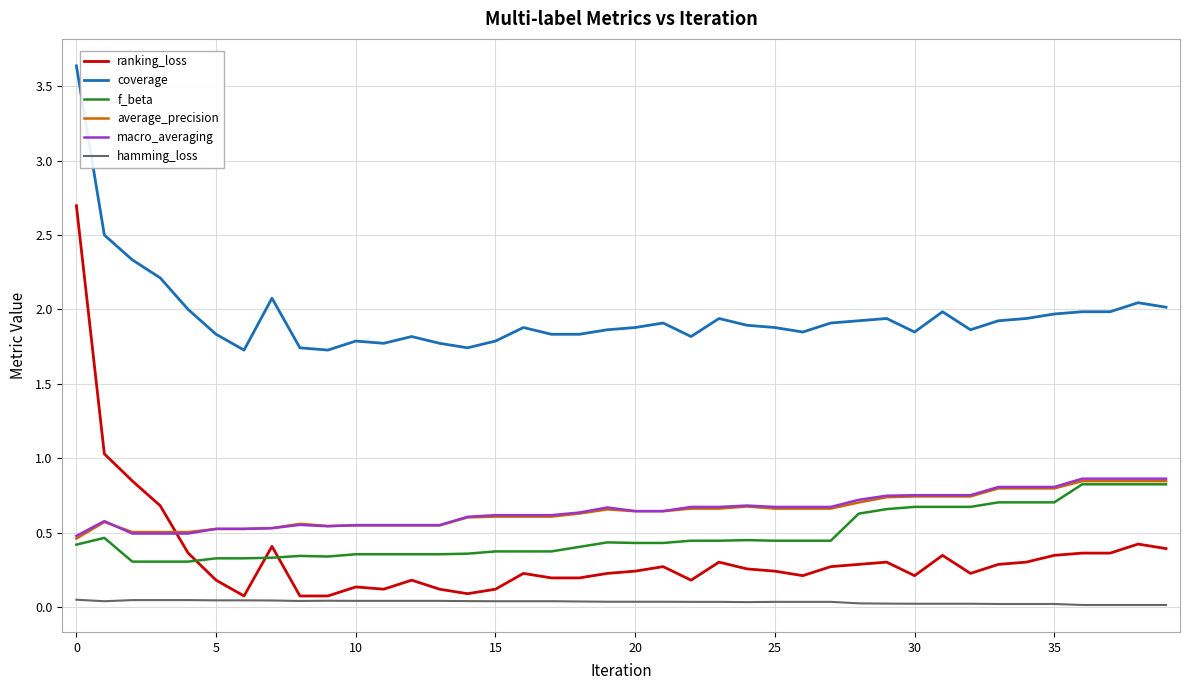

After their last crossing, which series has the higher values: average_precision or ranking_loss?

average_precision